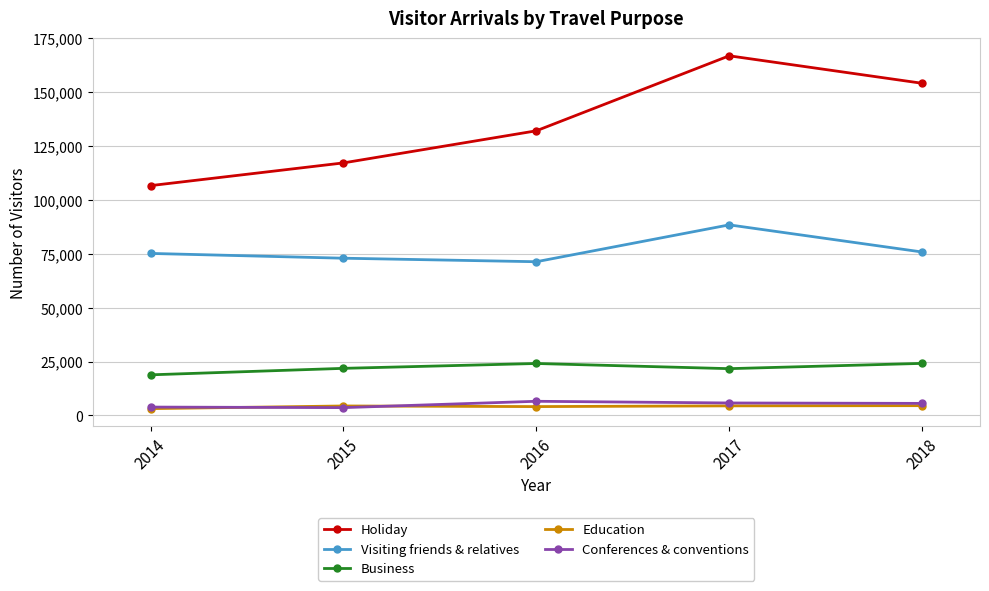

What is the maximum value for Holiday?

166848